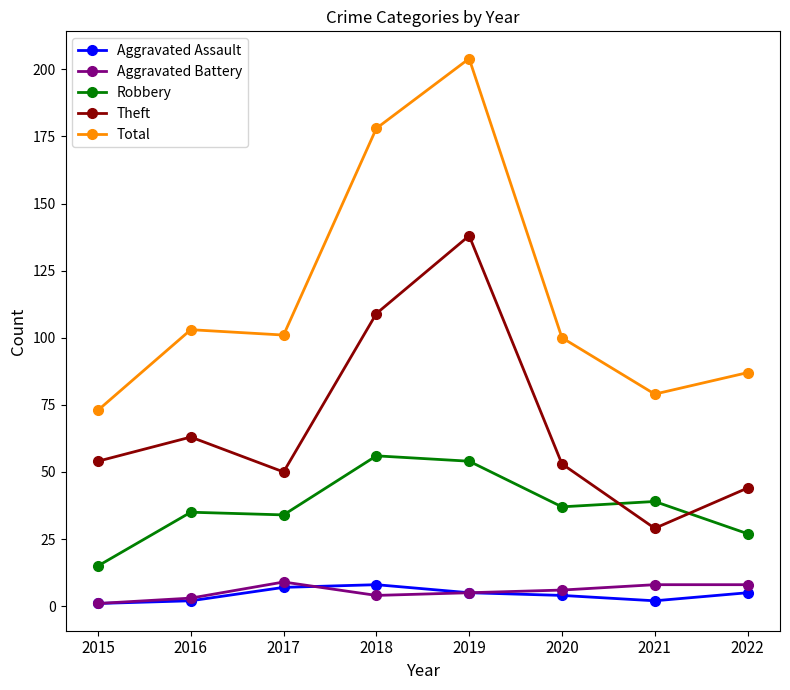

Between 2017 and 2018, which series saw the biggest shift?

Total